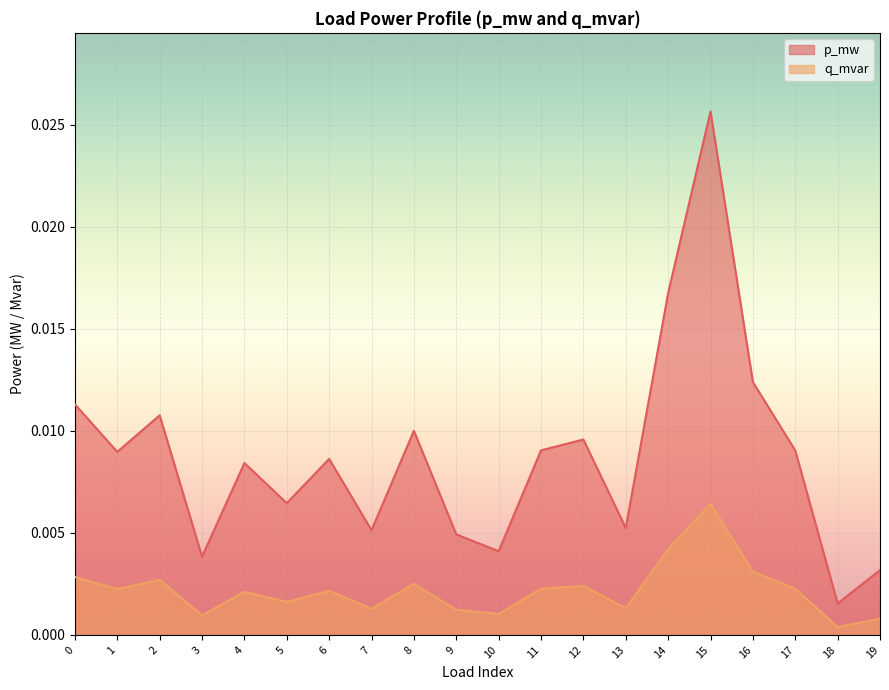

Which series has the largest range (max minus min)?

p_mw